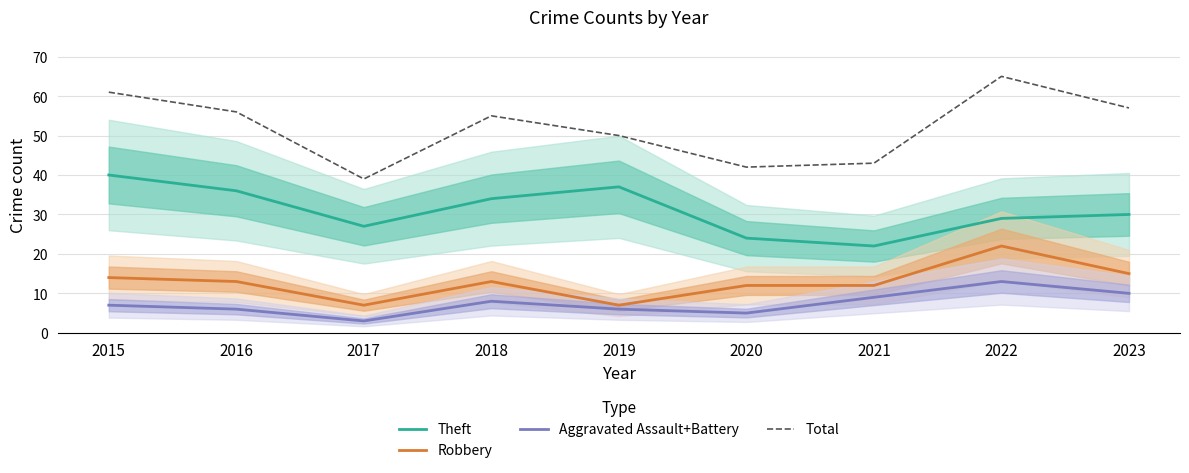

How many categories are shown in the chart?

9